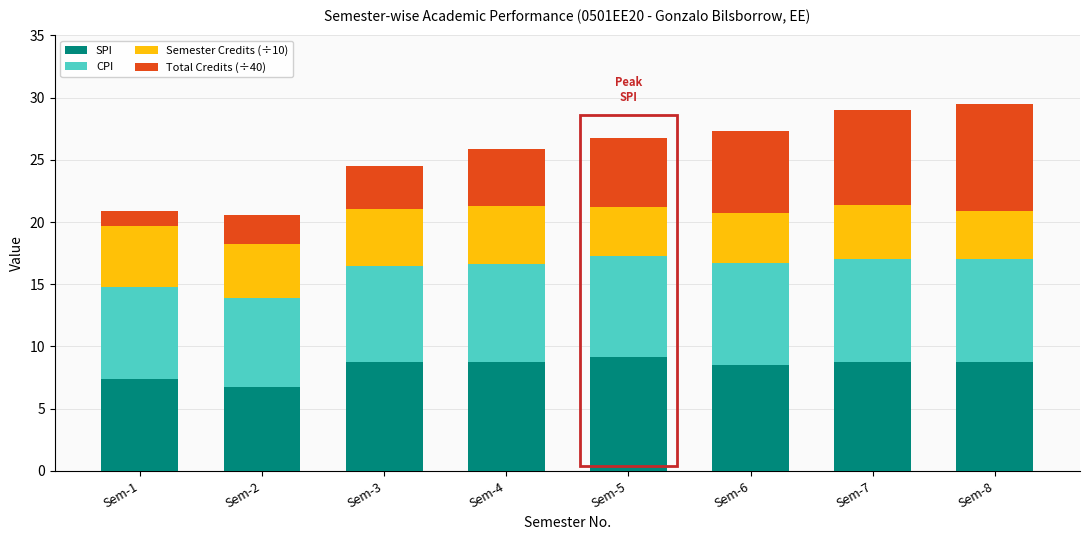

What is the difference between the second highest and minimum values in the SPI series?

2.0